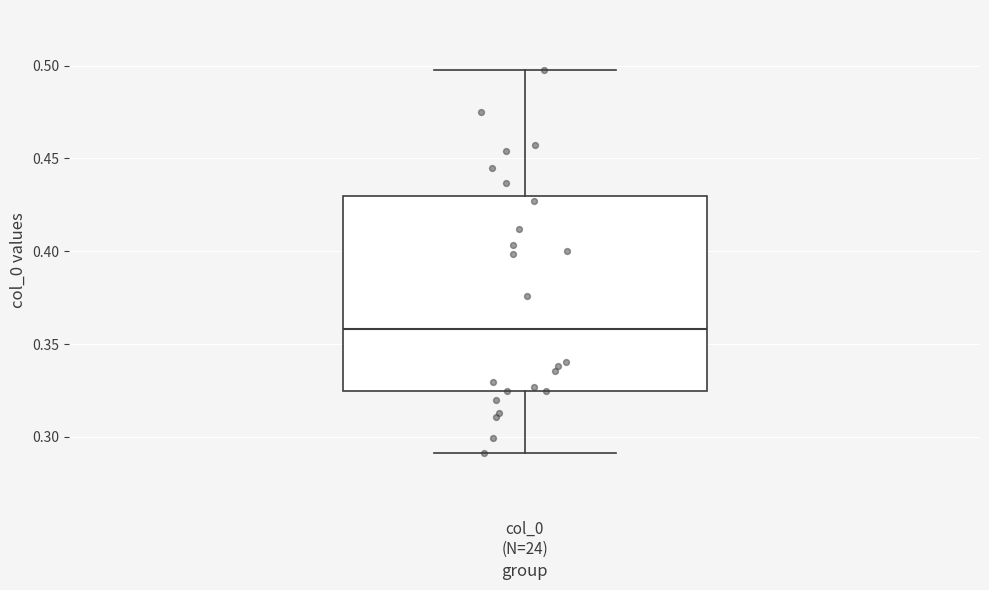

Read this box plot against the y-axis: the position of the median line, the range covered by the box, and the ends of both whiskers. The values are not printed on the chart, so give them approximately, as read against the axis.

median 0.360, box 0.325 to 0.430, whiskers 0.290 to 0.500